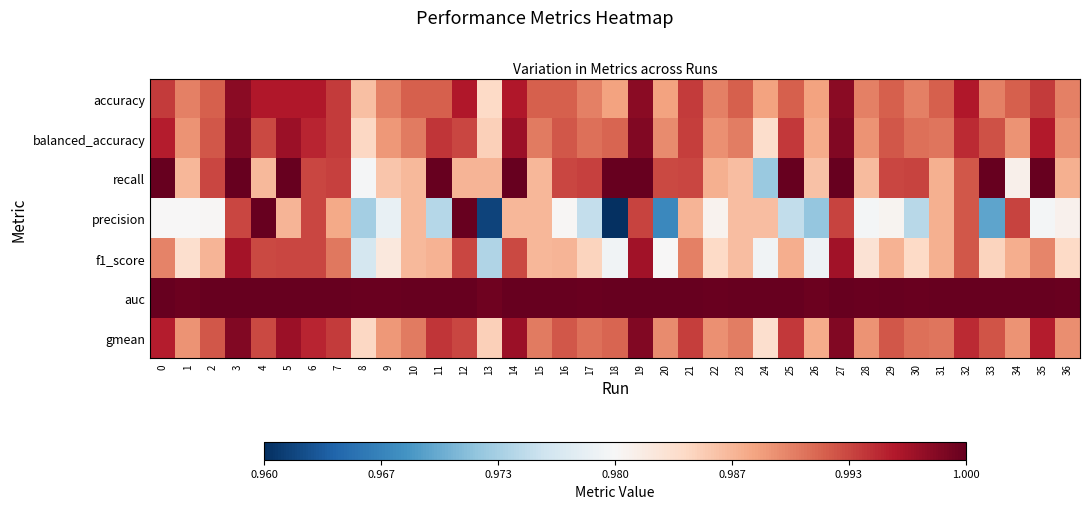

Reading left to right, transcribe all the data shown in this chart.

accuracy: 0=1.0	1=1.0	2=1.0	3=1.0	4=1.0	5=1.0	6=1.0	7=1.0	8=1.0	9=1.0	10=1.0	11=1.0	12=1.0	13=1.0	14=1.0	15=1.0	16=1.0	17=1.0	18=1.0	19=1.0	20=1.0	21=1.0	22=1.0	23=1.0	24=1.0	25=1.0	26=1.0	27=1.0	28=1.0	29=1.0	30=1.0	31=1.0	32=1.0	33=1.0	34=1.0	35=1.0	36=1.0
balanced_accuracy: 0=1.0	1=1.0	2=1.0	3=1.0	4=1.0	5=1.0	6=1.0	7=1.0	8=1.0	9=1.0	10=1.0	11=1.0	12=1.0	13=1.0	14=1.0	15=1.0	16=1.0	17=1.0	18=1.0	19=1.0	20=1.0	21=1.0	22=1.0	23=1.0	24=1.0	25=1.0	26=1.0	27=1.0	28=1.0	29=1.0	30=1.0	31=1.0	32=1.0	33=1.0	34=1.0	35=1.0	36=1.0
recall: 0=1.0	1=1.0	2=1.0	3=1.0	4=1.0	5=1.0	6=1.0	7=1.0	8=1.0	9=1.0	10=1.0	11=1.0	12=1.0	13=1.0	14=1.0	15=1.0	16=1.0	17=1.0	18=1.0	19=1.0	20=1.0	21=1.0	22=1.0	23=1.0	24=1.0	25=1.0	26=1.0	27=1.0	28=1.0	29=1.0	30=1.0	31=1.0	32=1.0	33=1.0	34=1.0	35=1.0	36=1.0
precision: 0=1.0	1=1.0	2=1.0	3=1.0	4=1.0	5=1.0	6=1.0	7=1.0	8=1.0	9=1.0	10=1.0	11=1.0	12=1.0	13=1.0	14=1.0	15=1.0	16=1.0	17=1.0	18=1.0	19=1.0	20=1.0	21=1.0	22=1.0	23=1.0	24=1.0	25=1.0	26=1.0	27=1.0	28=1.0	29=1.0	30=1.0	31=1.0	32=1.0	33=1.0	34=1.0	35=1.0	36=1.0
f1_score: 0=1.0	1=1.0	2=1.0	3=1.0	4=1.0	5=1.0	6=1.0	7=1.0	8=1.0	9=1.0	10=1.0	11=1.0	12=1.0	13=1.0	14=1.0	15=1.0	16=1.0	17=1.0	18=1.0	19=1.0	20=1.0	21=1.0	22=1.0	23=1.0	24=1.0	25=1.0	26=1.0	27=1.0	28=1.0	29=1.0	30=1.0	31=1.0	32=1.0	33=1.0	34=1.0	35=1.0	36=1.0
auc: 0=1.0	1=1.0	2=1.0	3=1.0	4=1.0	5=1.0	6=1.0	7=1.0	8=1.0	9=1.0	10=1.0	11=1.0	12=1.0	13=1.0	14=1.0	15=1.0	16=1.0	17=1.0	18=1.0	19=1.0	20=1.0	21=1.0	22=1.0	23=1.0	24=1.0	25=1.0	26=1.0	27=1.0	28=1.0	29=1.0	30=1.0	31=1.0	32=1.0	33=1.0	34=1.0	35=1.0	36=1.0
gmean: 0=1.0	1=1.0	2=1.0	3=1.0	4=1.0	5=1.0	6=1.0	7=1.0	8=1.0	9=1.0	10=1.0	11=1.0	12=1.0	13=1.0	14=1.0	15=1.0	16=1.0	17=1.0	18=1.0	19=1.0	20=1.0	21=1.0	22=1.0	23=1.0	24=1.0	25=1.0	26=1.0	27=1.0	28=1.0	29=1.0	30=1.0	31=1.0	32=1.0	33=1.0	34=1.0	35=1.0	36=1.0